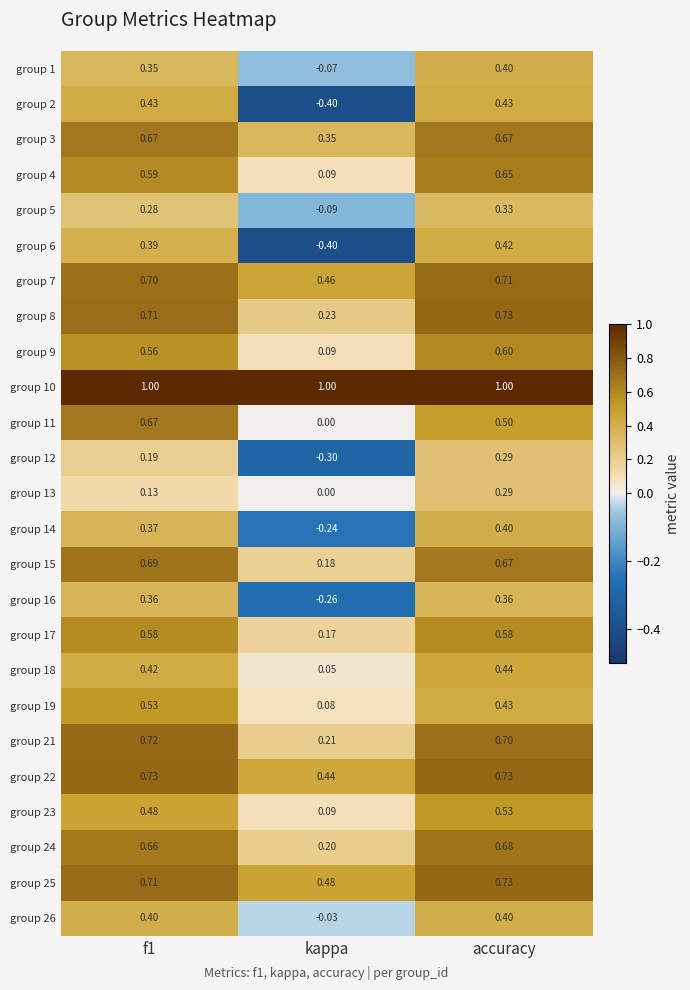

What is the total value across all series at kappa?

2.3